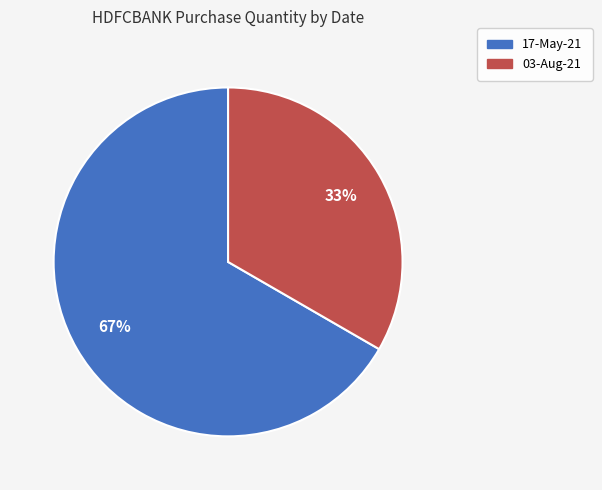

What is the ratio of the value at 03-Aug-21 to the value at 17-May-21?

0.5